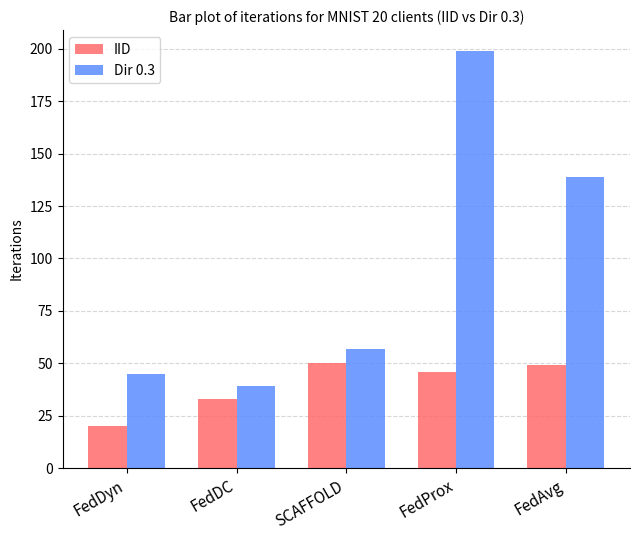

What is the value of the IID bar at the 5th from the left?

49